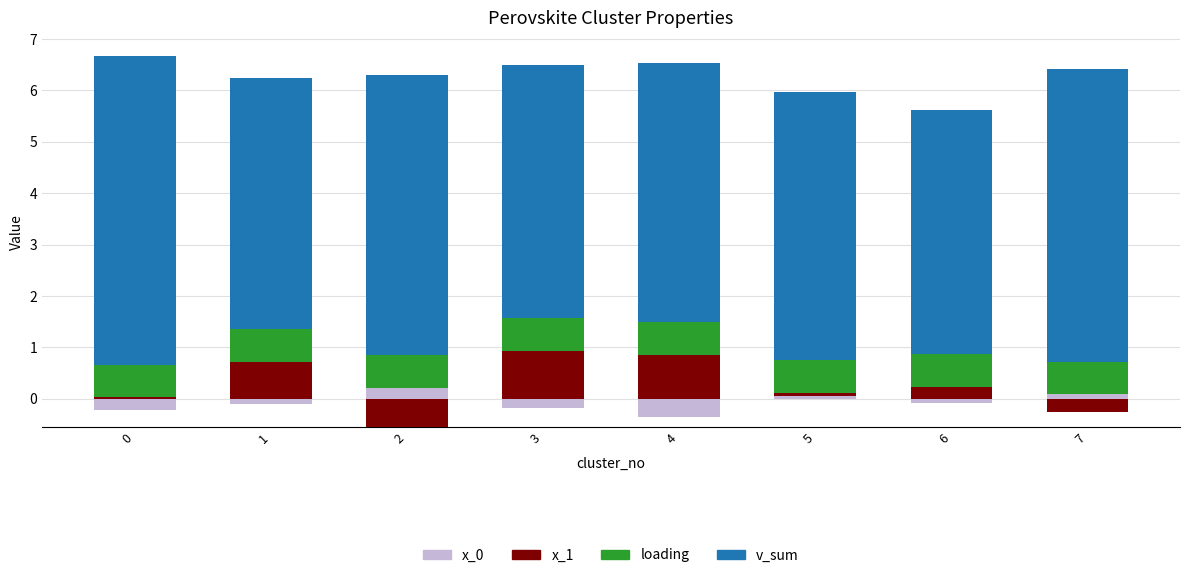

True or false: loading has a value of 0.3 at 1.

False